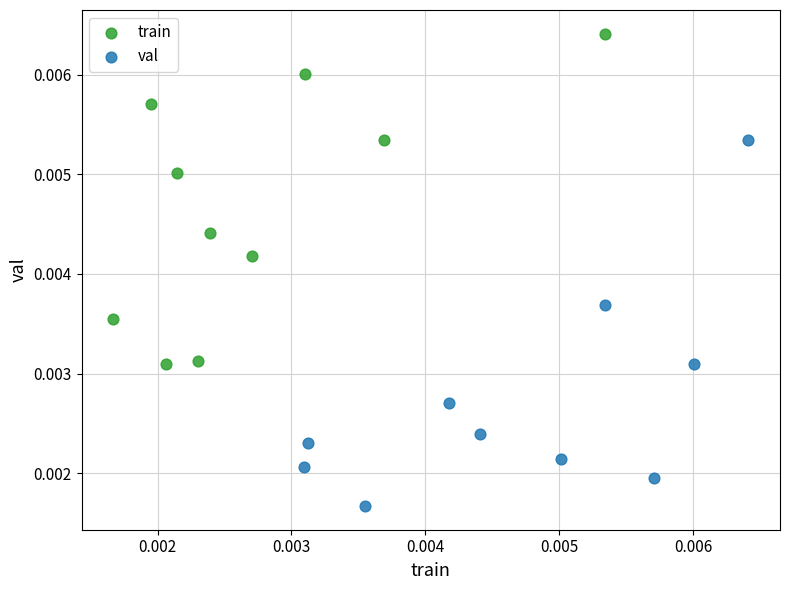

What are all the series names shown in the legend?

train, val